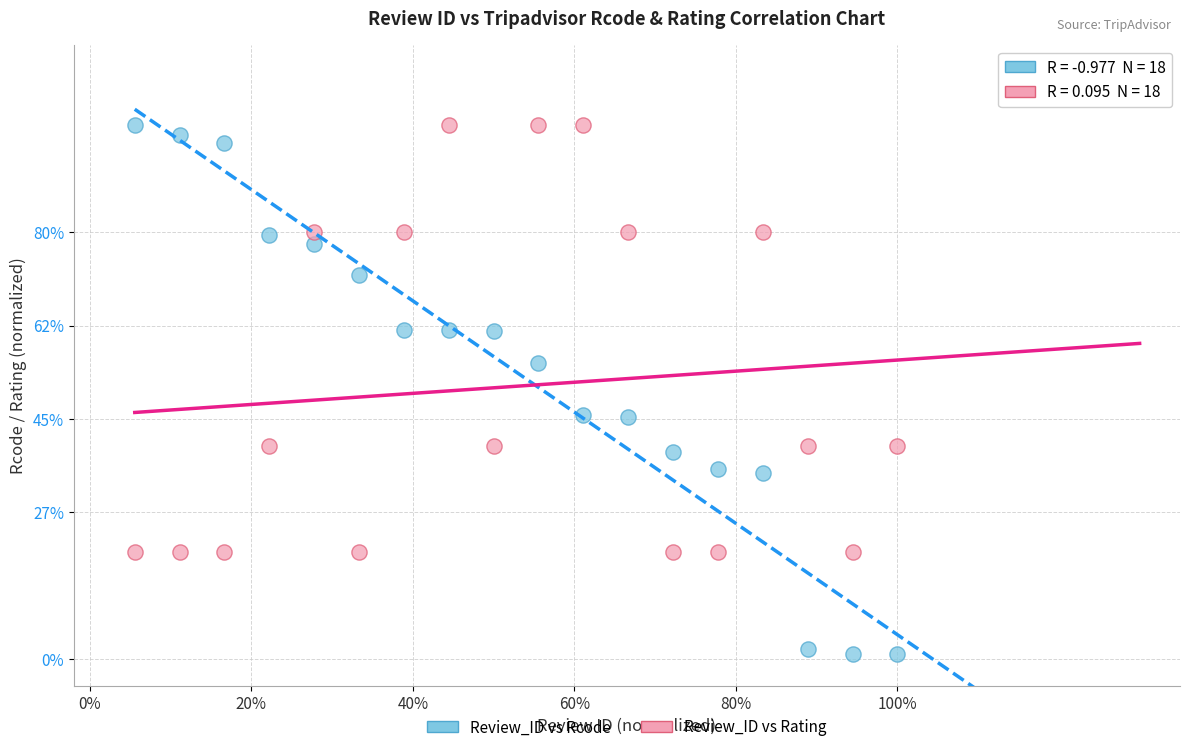

What are all the series names shown in the legend?

Review_ID vs Rcode, Review_ID vs Rating